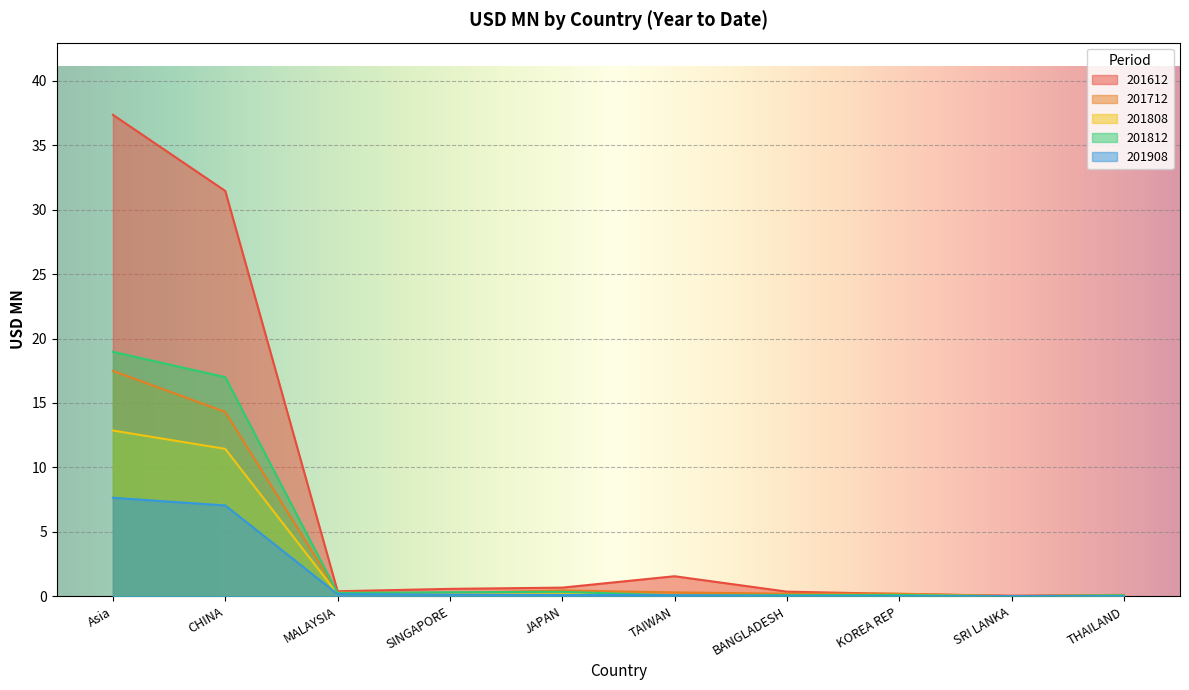

What is the value of the 201812 point at the 8th from the left?

0.1